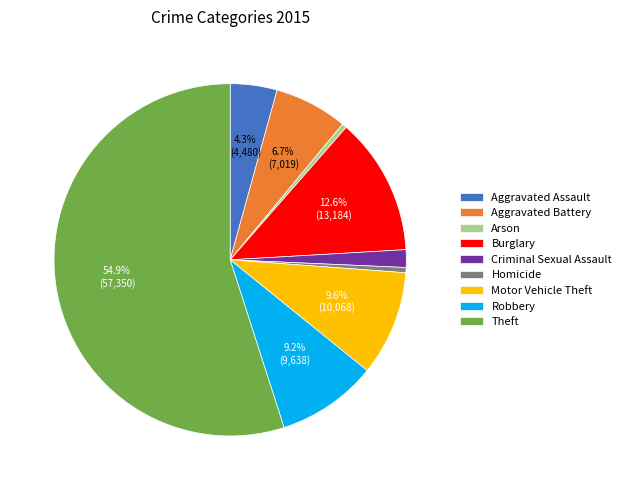

What percentage is the Motor Vehicle Theft slice, to the nearest percent?

10%